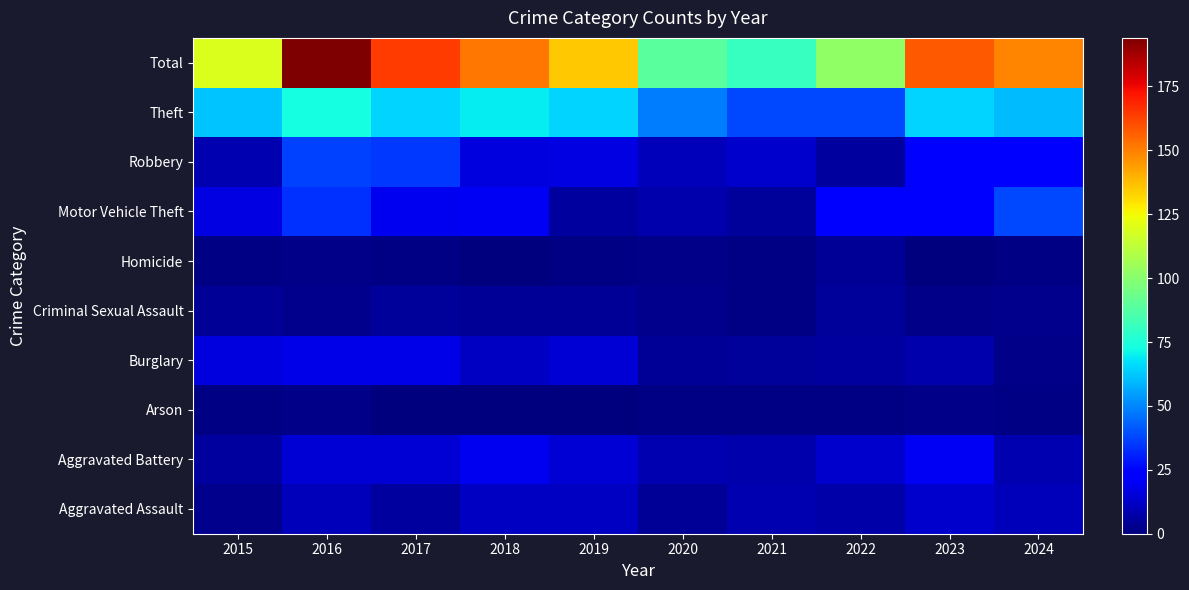

What is the total value across all series at 2017?

328